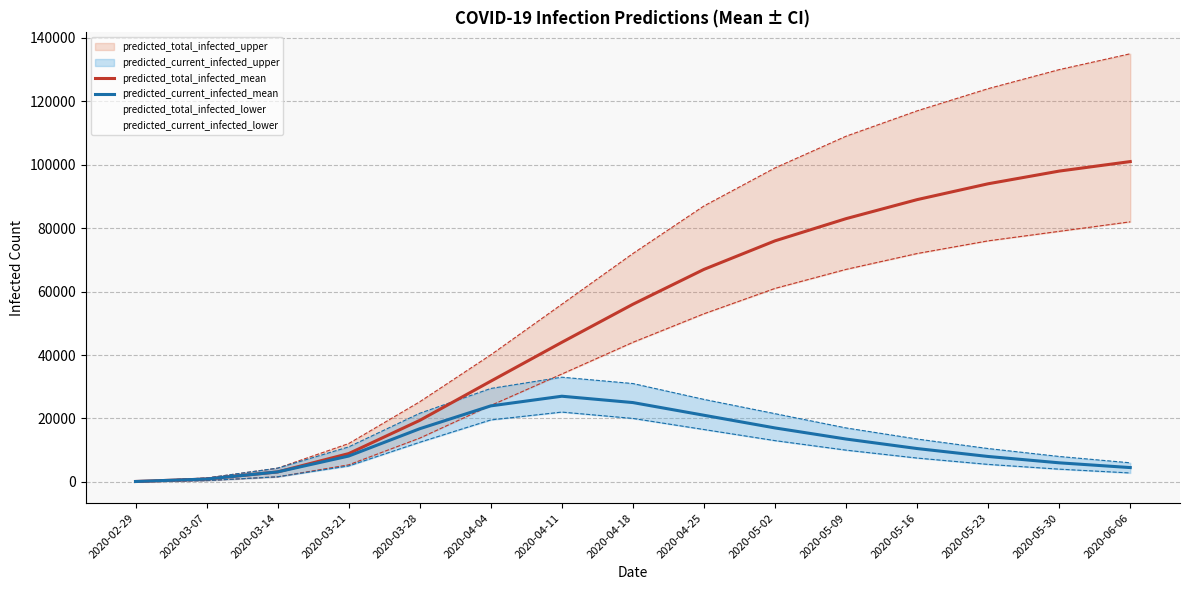

The predicted_current_infected_mean series shows 38985 at 2020-04-11. True or false?

False